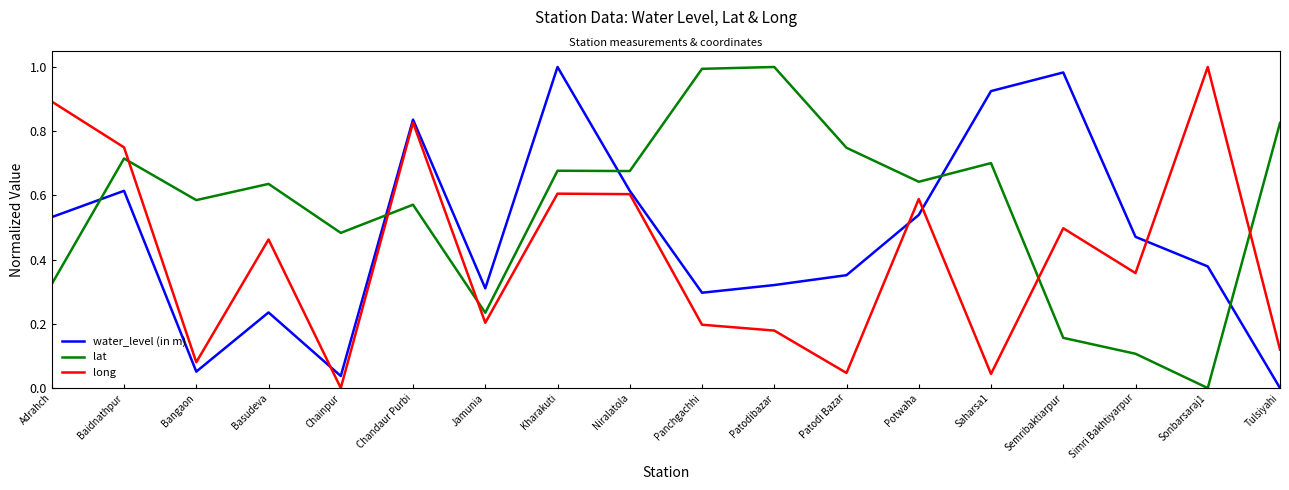

Which series changed the most between Panchgachhi and Simri Bakhtiyarpur?

lat